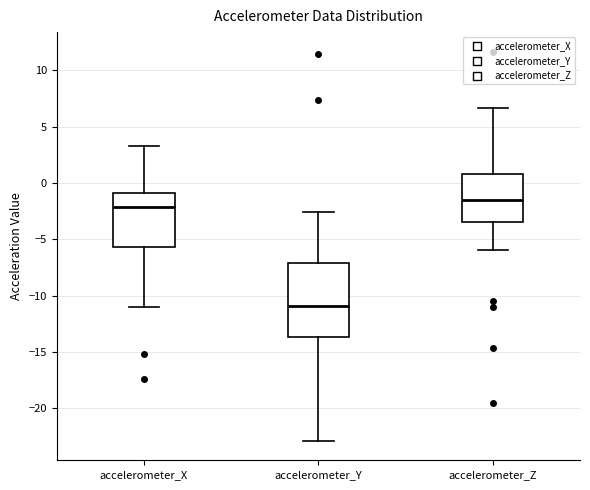

Reading left to right, transcribe this box plot: for each box, give where its median line is, the range the box spans, and where its two whiskers end, as read against the y-axis. The values are not printed on the chart, so give them approximately, as read against the axis.

accelerometer_X: median -2.0, box -5.5 to -1.0, whiskers -11.0 to 3.5
accelerometer_Y: median -11.0, box -13.5 to -7.0, whiskers -23.0 to -2.5
accelerometer_Z: median -1.5, box -3.5 to 1.0, whiskers -6.0 to 6.5